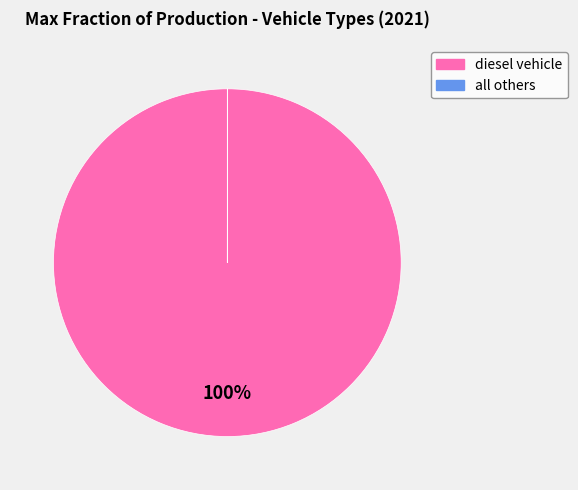

True or false: diesel vehicle accounts for 100% of the total.

True